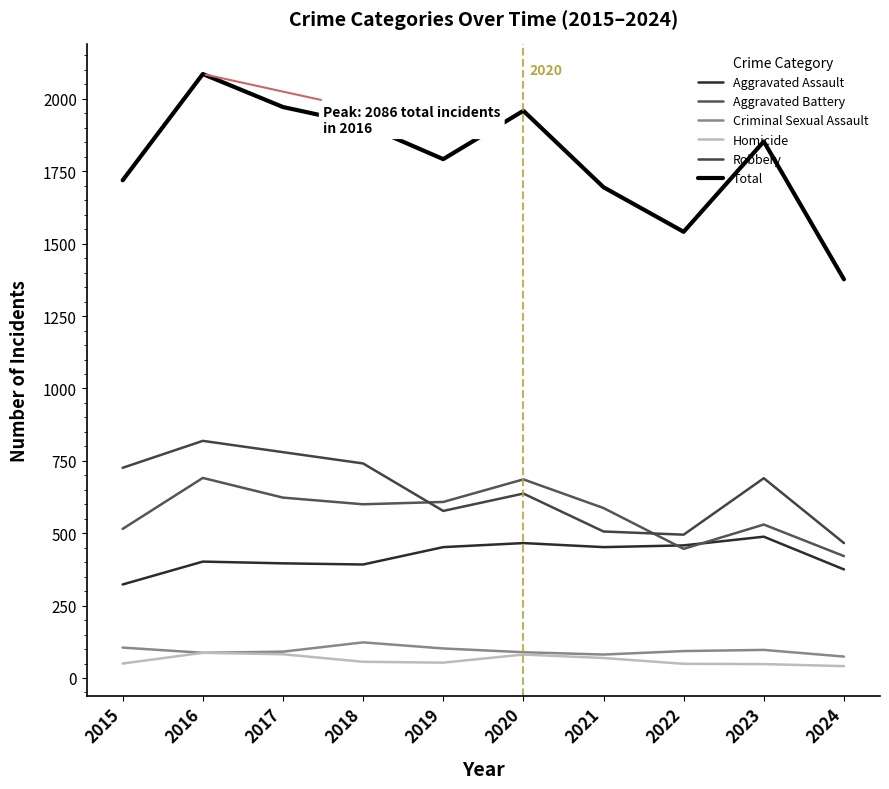

True or false: Robbery and Homicide intersect in this chart.

False